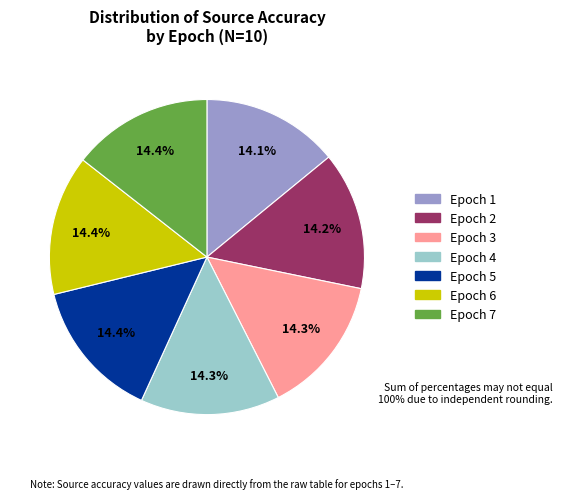

Is there a majority slice in this chart?

No